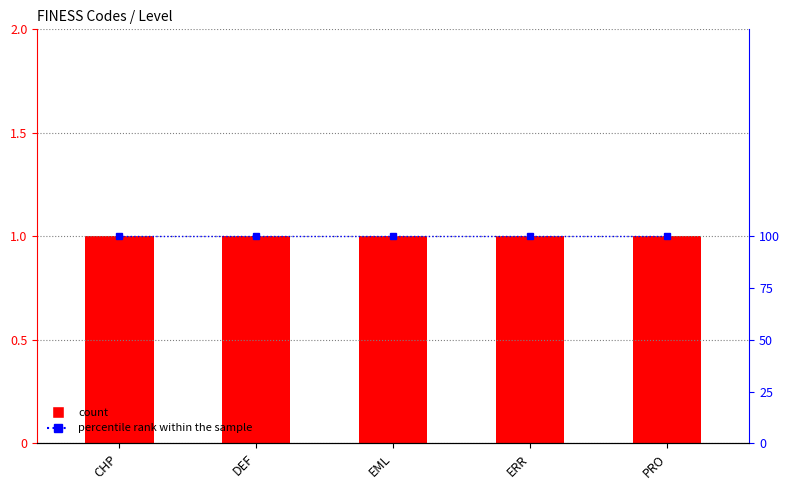

Rank the series by their maximum value, from lowest to highest.

Level, percentile rank within the sample